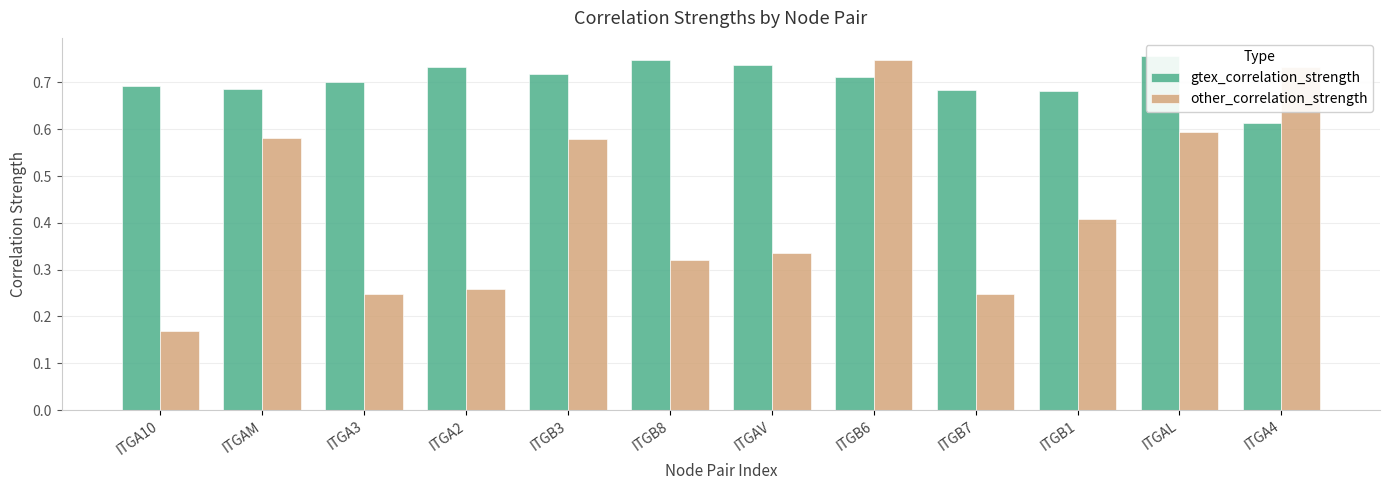

How many bars are there in each group?

2